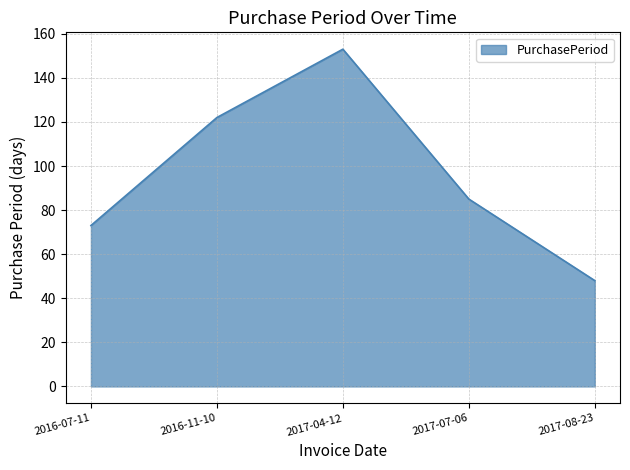

Where is the data nearest to the value 100?

2017-07-06